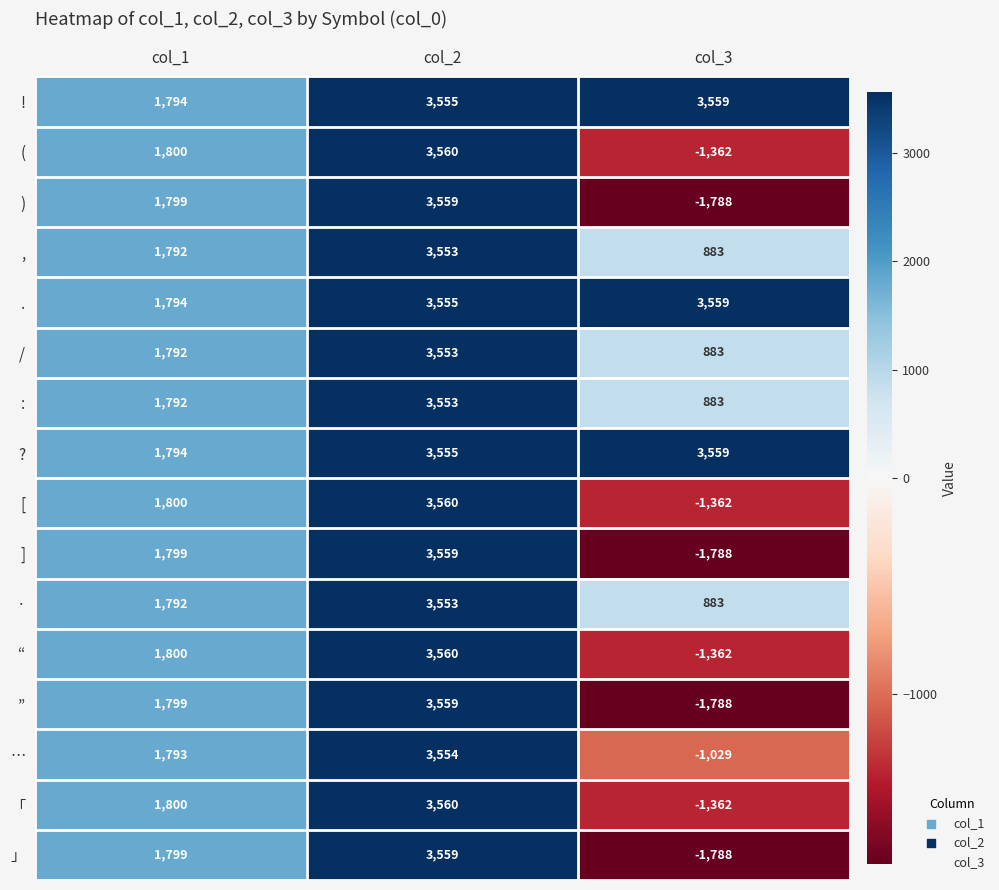

How many categories are shown in the chart?

3